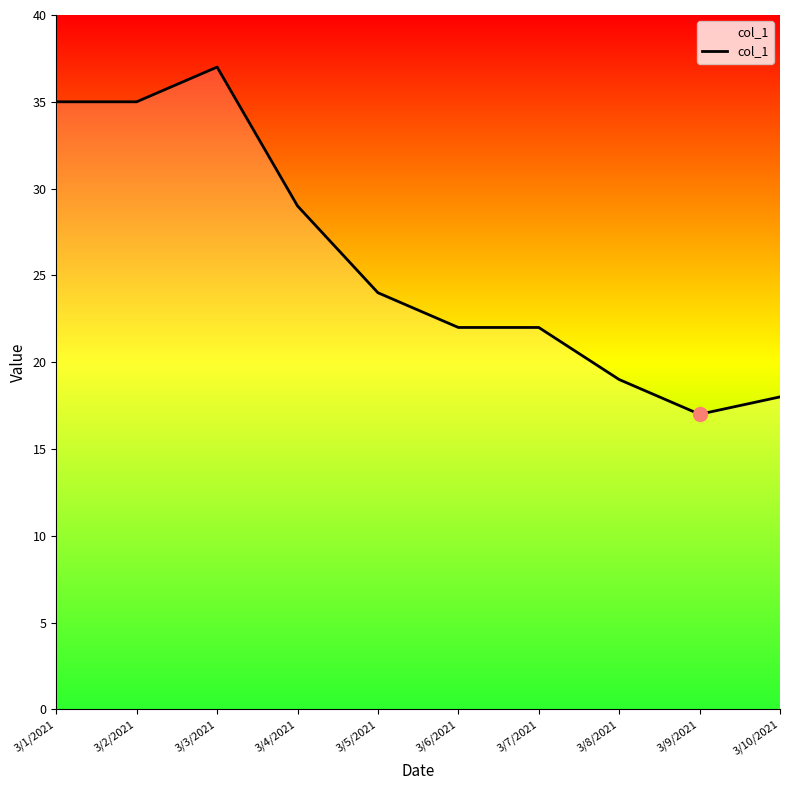

How many distinct data groups are displayed?

1